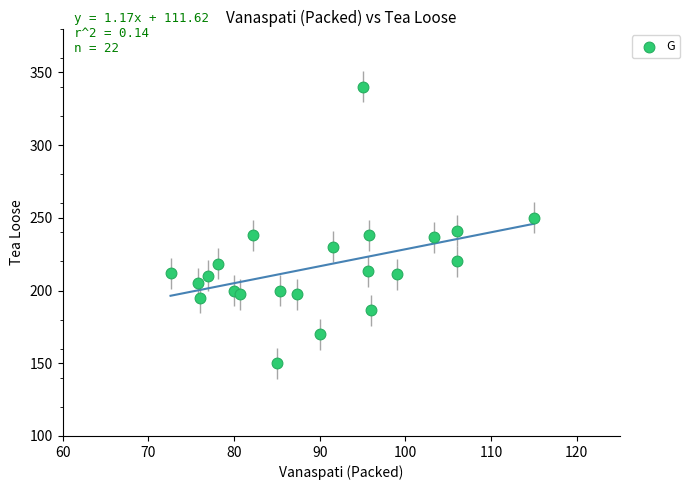

What is the range of X values (max minus min)?

42.4